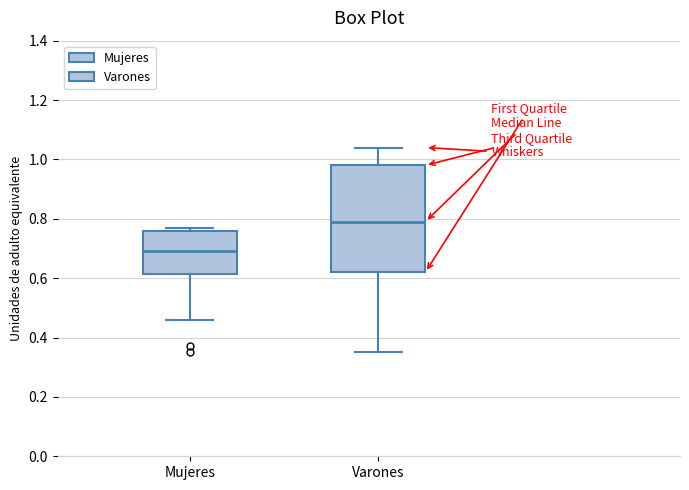

Reading left to right, read every box against the y-axis: the position of its median line, the range the box covers, and the ends of its whiskers. The values are not printed on the chart, so give them approximately, as read against the axis.

Mujeres: median 0.70, box 0.62 to 0.76, whiskers 0.46 to 0.78
Varones: median 0.80, box 0.62 to 0.98, whiskers 0.36 to 1.04